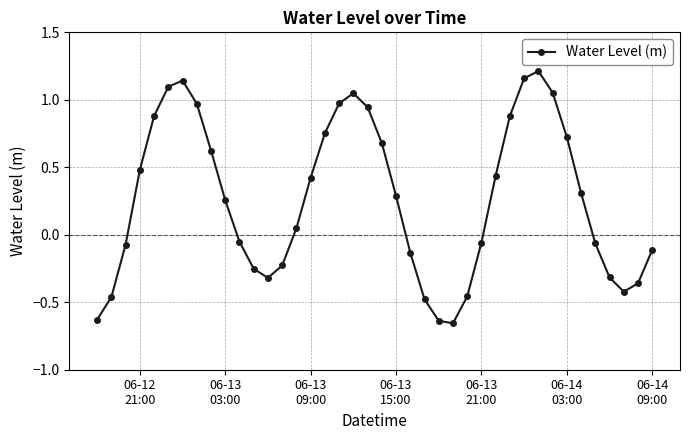

How many negative values are there?

18